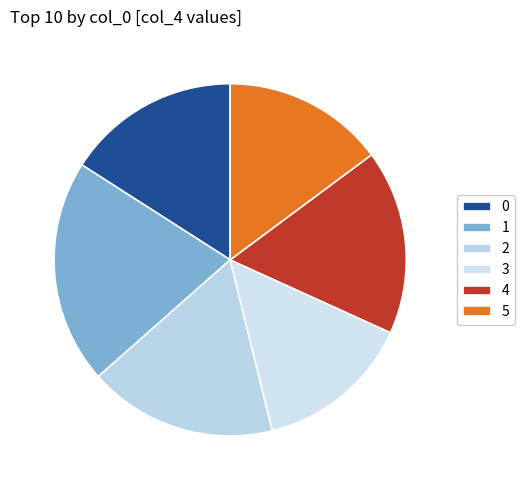

Do 0 and 5 together represent more than half of the pie?

No